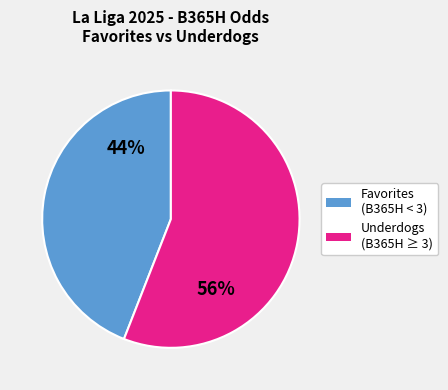

To the nearest percent, what is the difference between the largest and smallest slice percentages?

12%